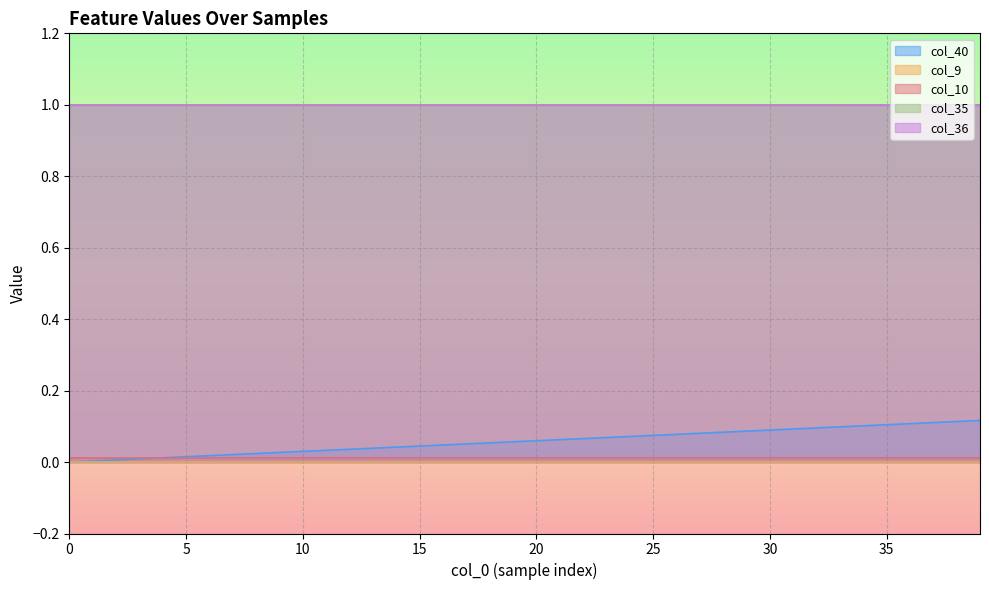

At which category is the sum across all series the highest?

39